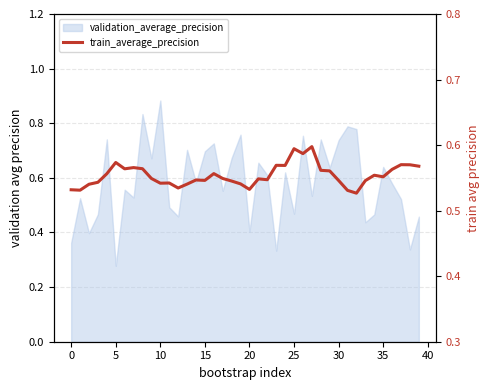

Count the number of categories in the chart.

40